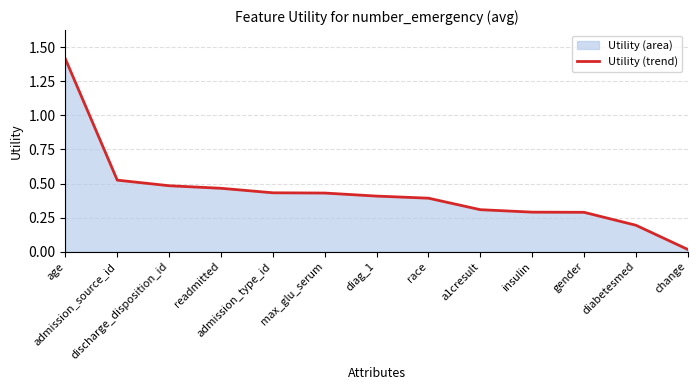

True or false: the data shows 0.4 at admission_type_id.

True